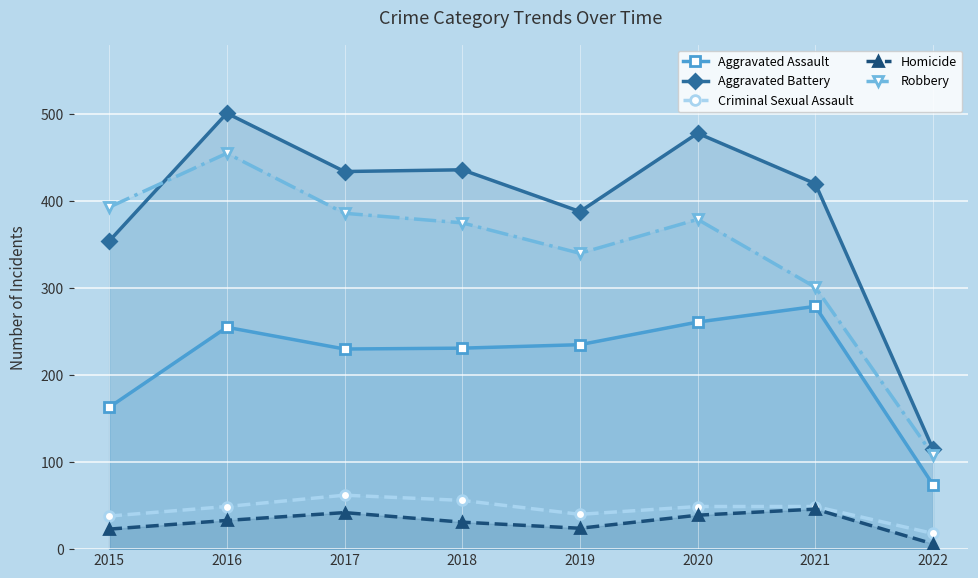

Rank the series by their maximum value, from lowest to highest.

Homicide, Criminal Sexual Assault, Aggravated Assault, Robbery, Aggravated Battery